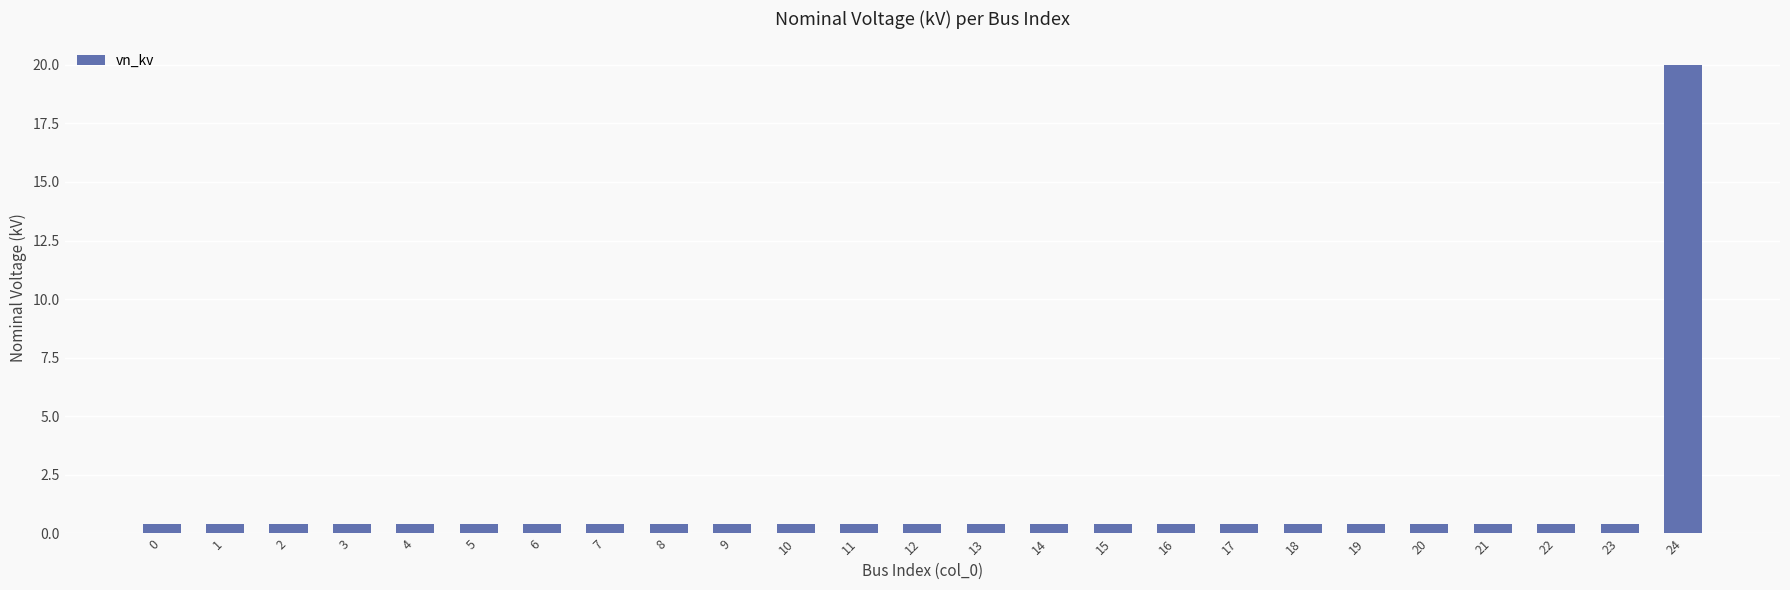

Are the bars grouped side by side (vs. stacked)?

No